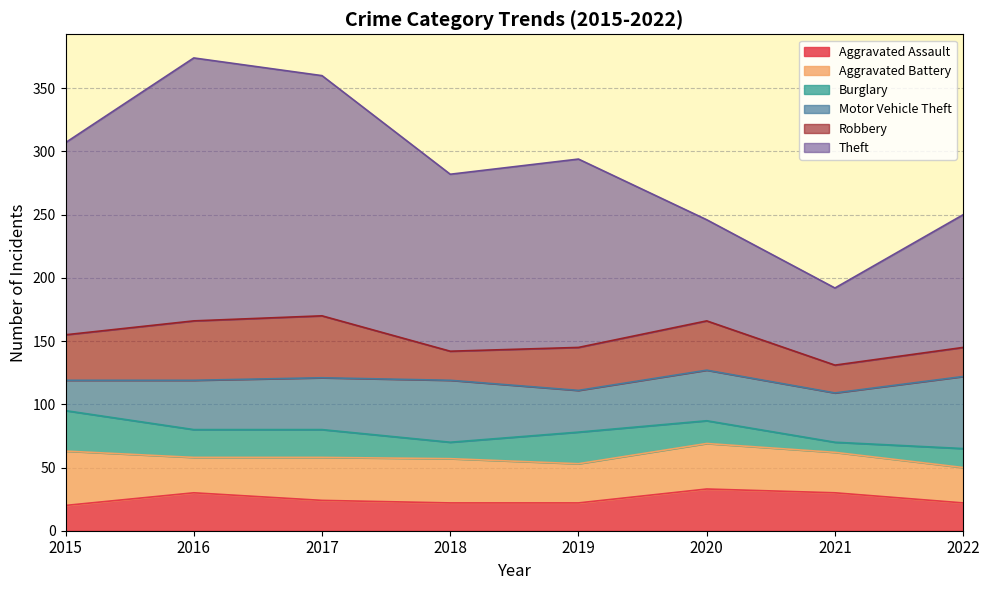

Which series has the largest total across all categories?

Theft